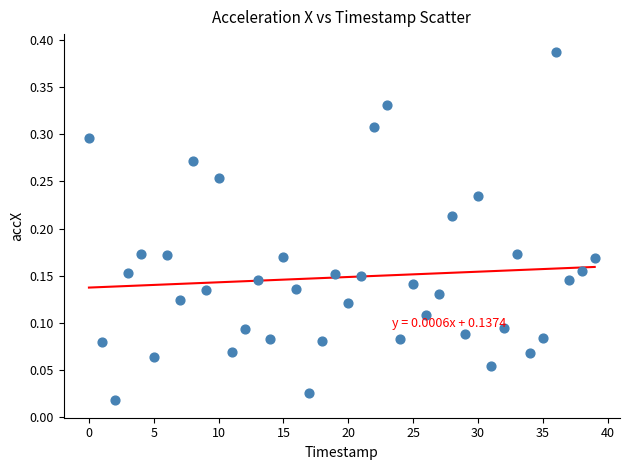

How many points are shown in the scatter plot?

40